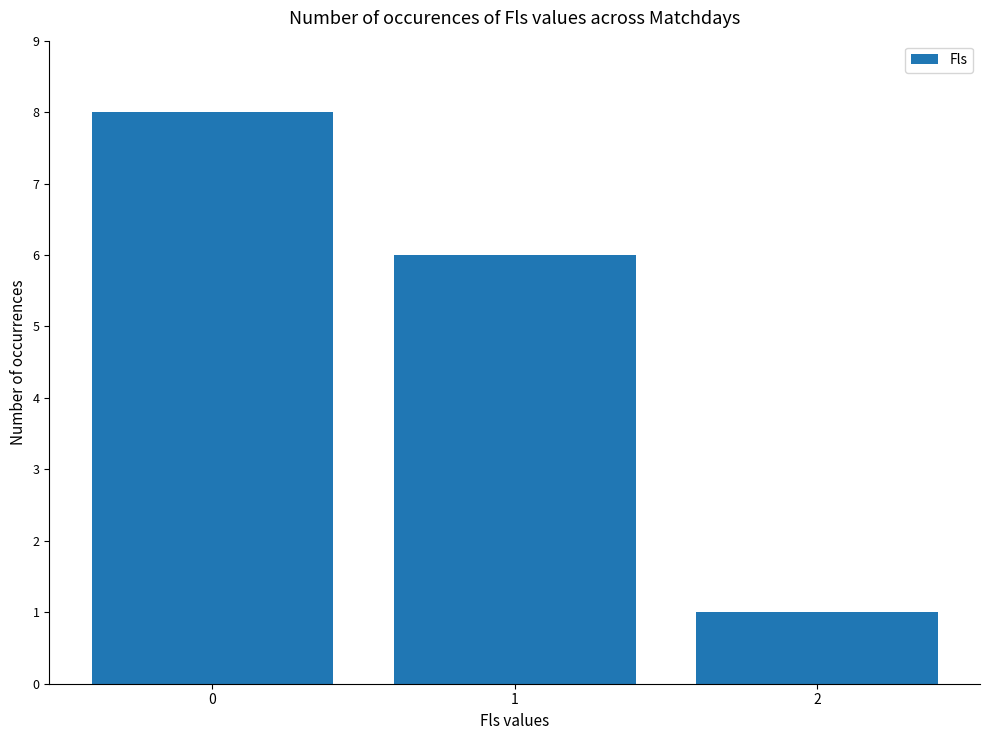

Is it true that the value at 1 is 8?

False